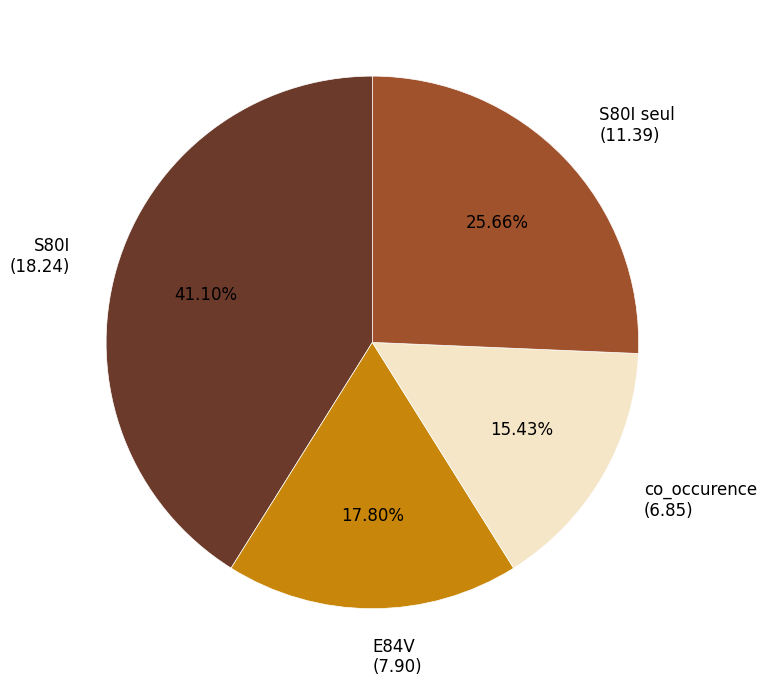

What percentage is the E84V slice, to the nearest percent?

18%